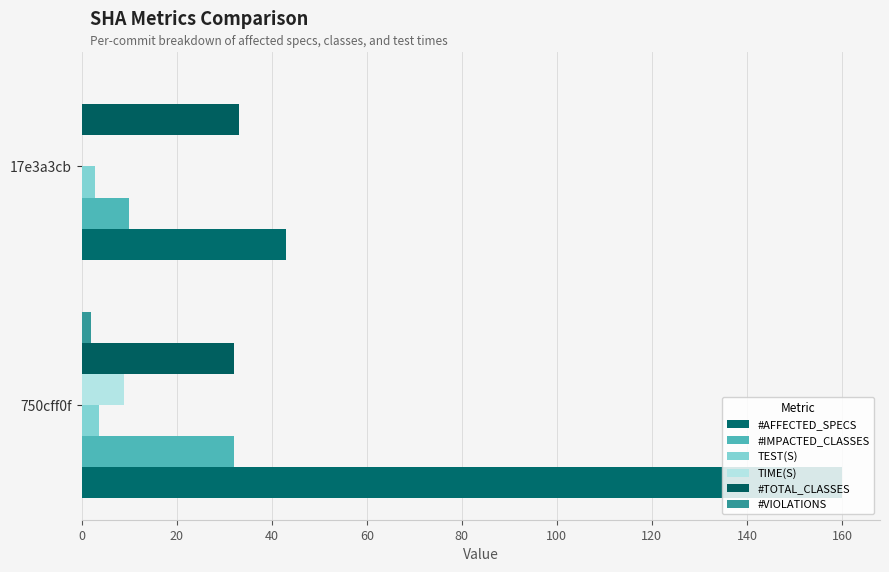

What are all the series names shown in the legend?

#AFFECTED_SPECS, #IMPACTED_CLASSES, TEST(S), TIME(S), #TOTAL_CLASSES, #VIOLATIONS